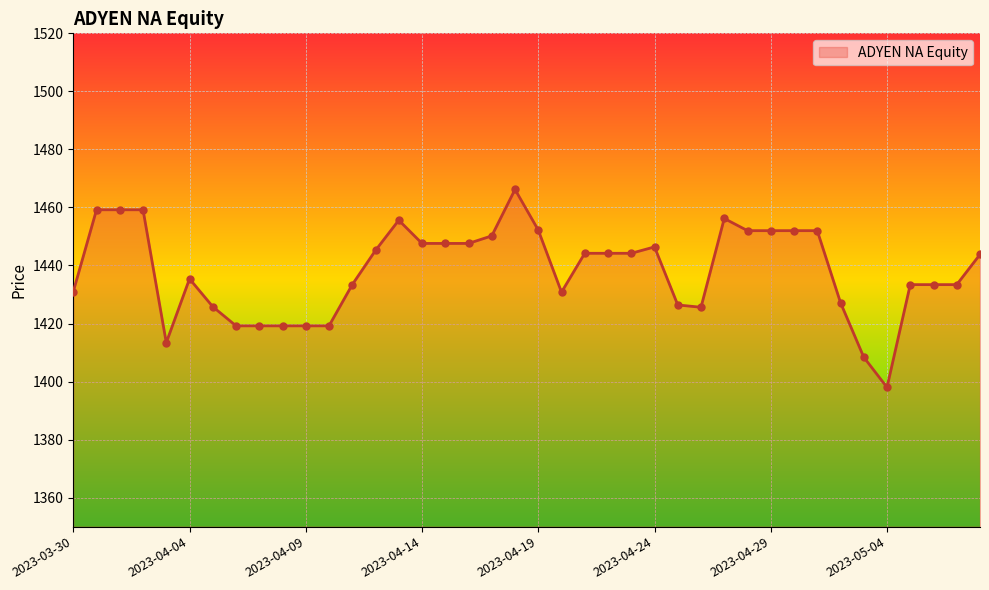

What is the difference between the maximum and minimum values?

68.2